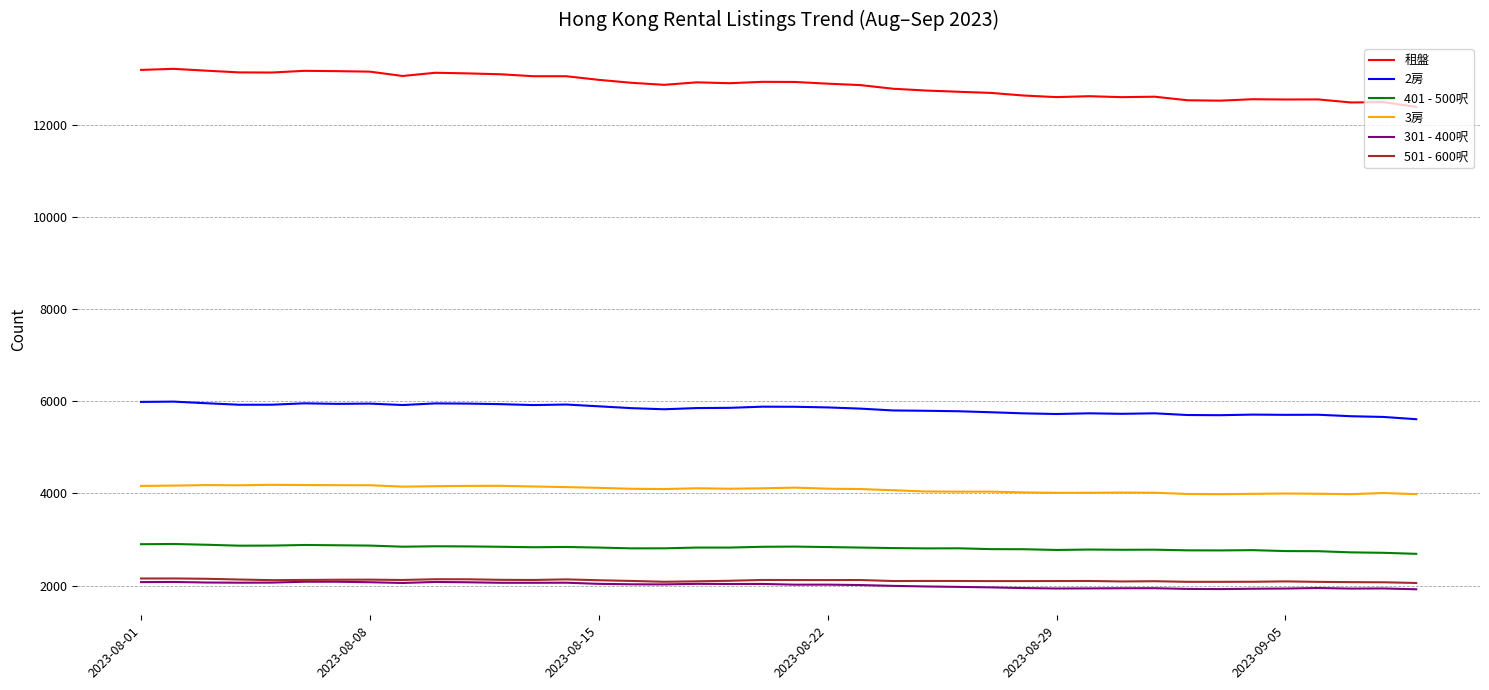

True or false: 3房 and 401 - 500呎 cross at least once.

False